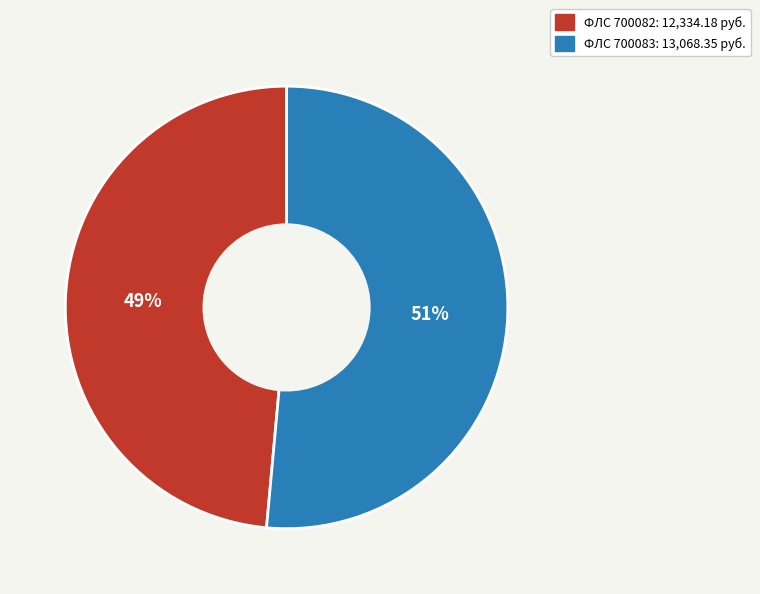

Is there a majority slice in this chart?

Yes